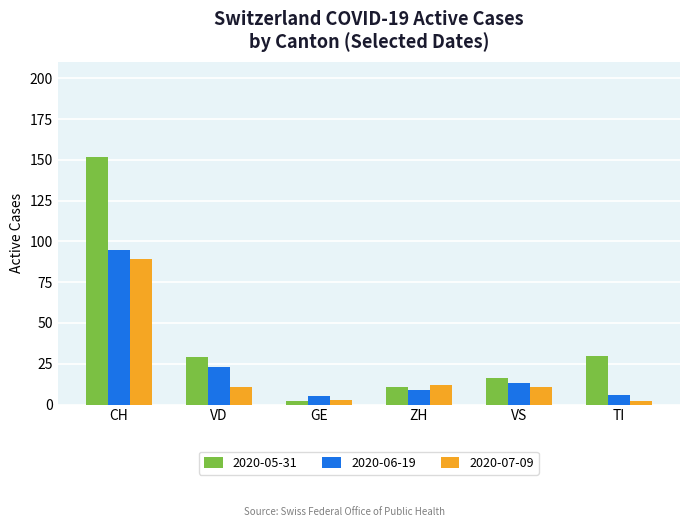

The value of 2020-07-09 at VD is 11. True or false?

True